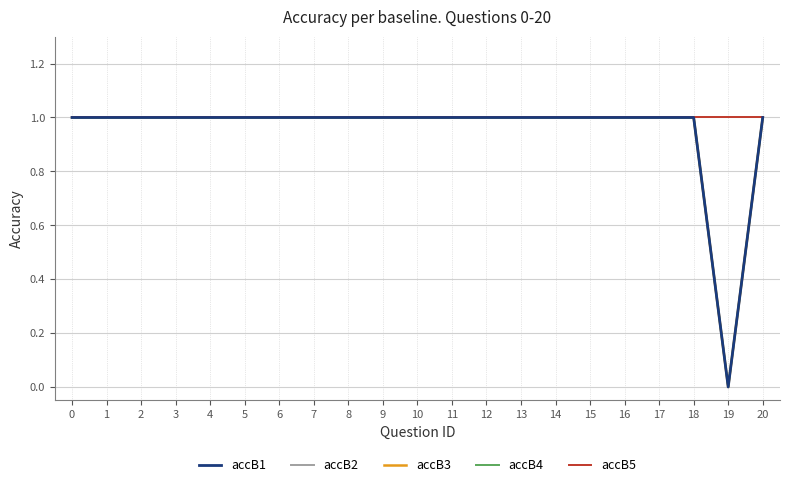

Is this an area chart (filled region under the line)?

No